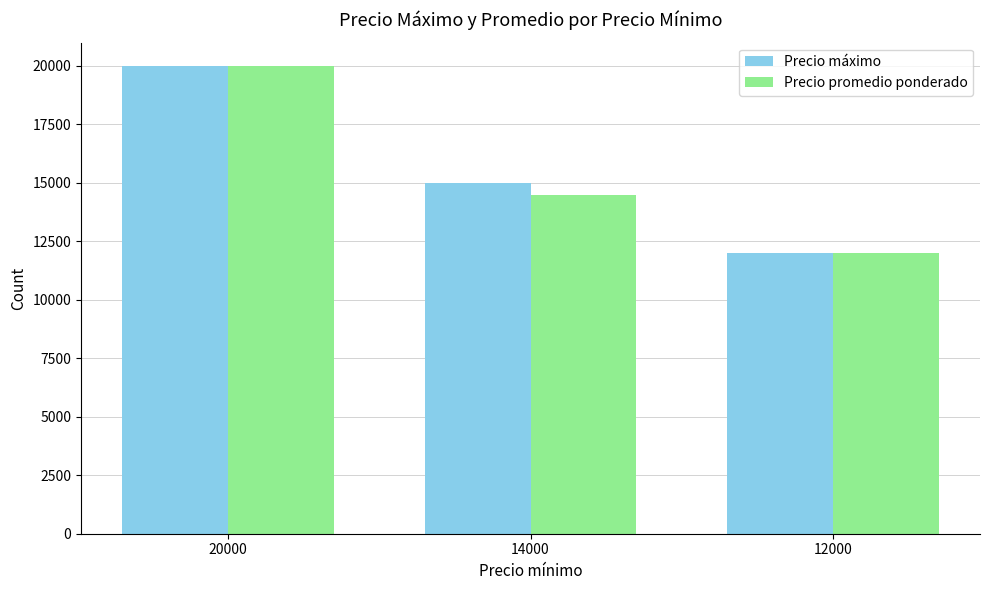

At which category is the sum across all series the highest?

20000